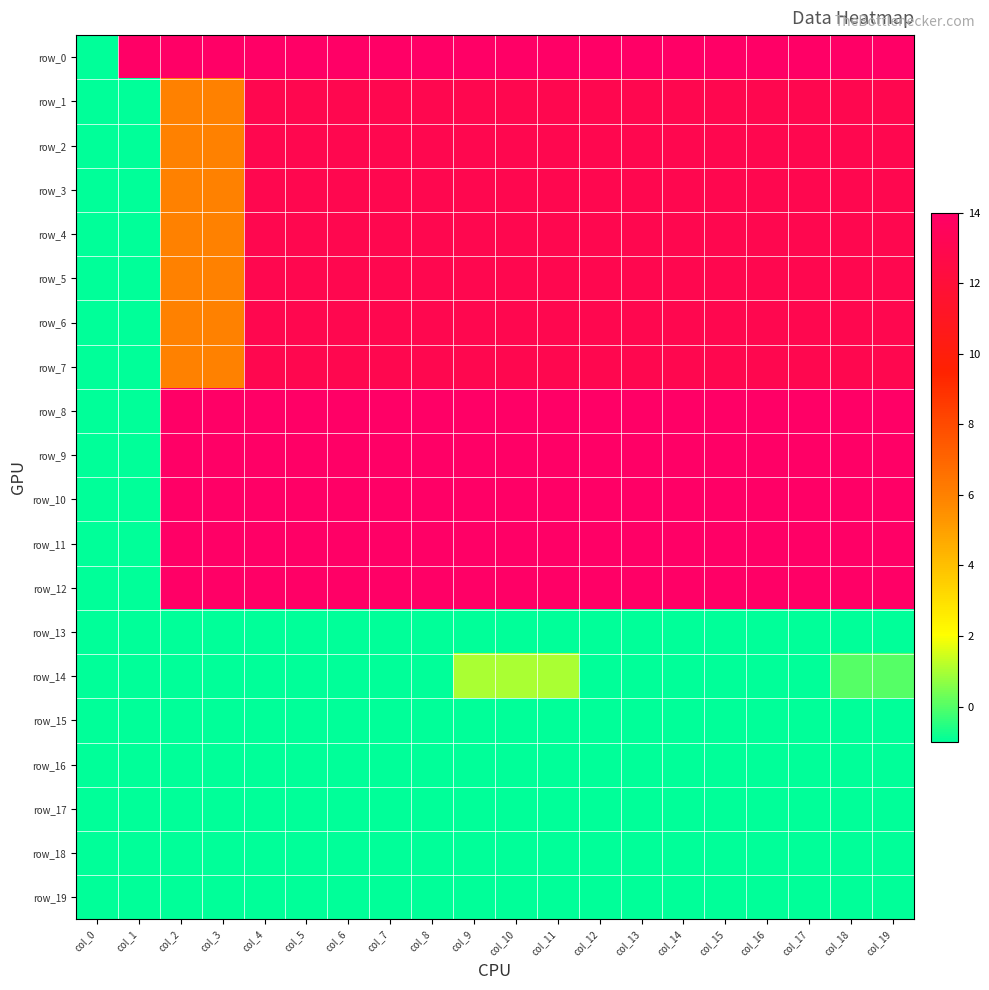

What is the difference between the highest and lowest values at col_6?

15